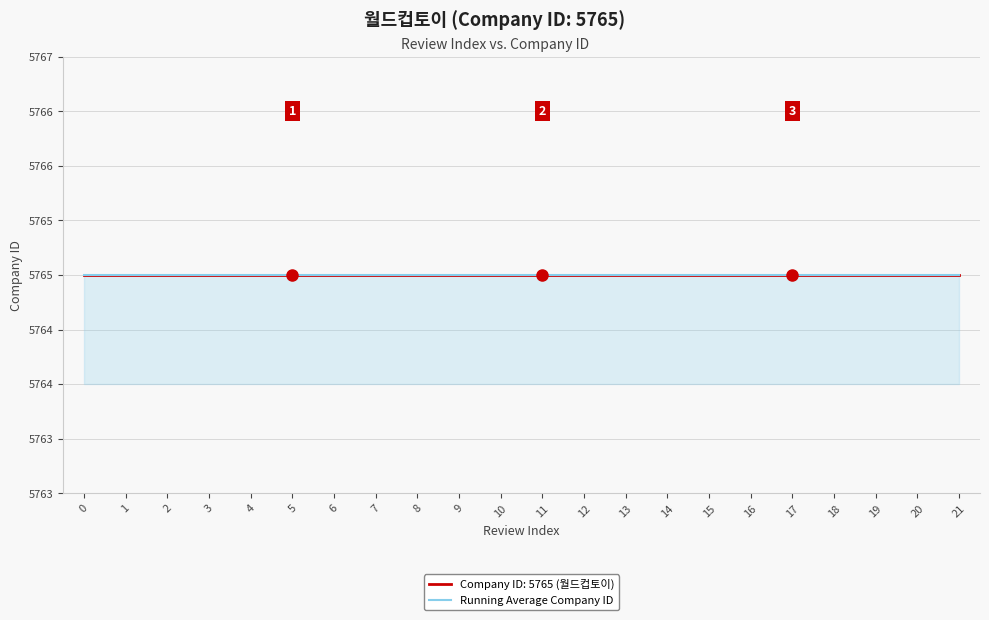

What is the value of the Review Index point at the 13th from the left?

12